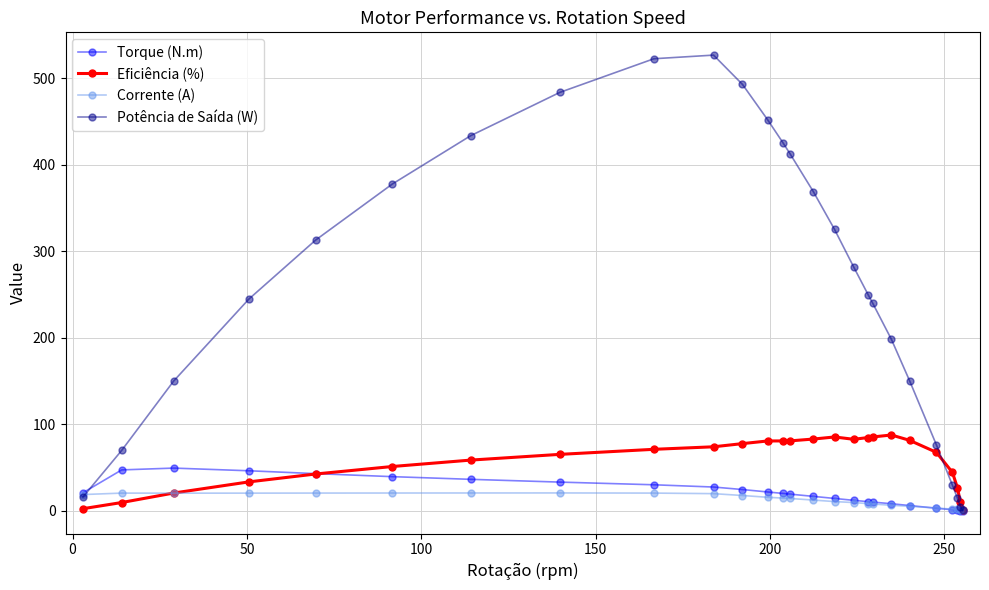

Which series has the widest spread of values?

Potência de Saída (W)